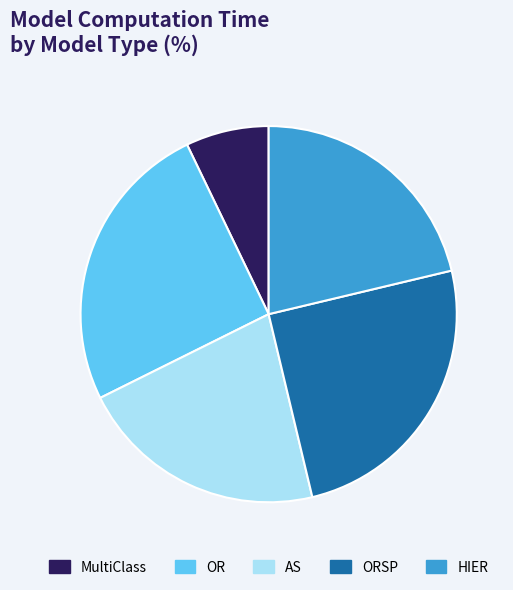

Is ORSP the majority of the pie?

No